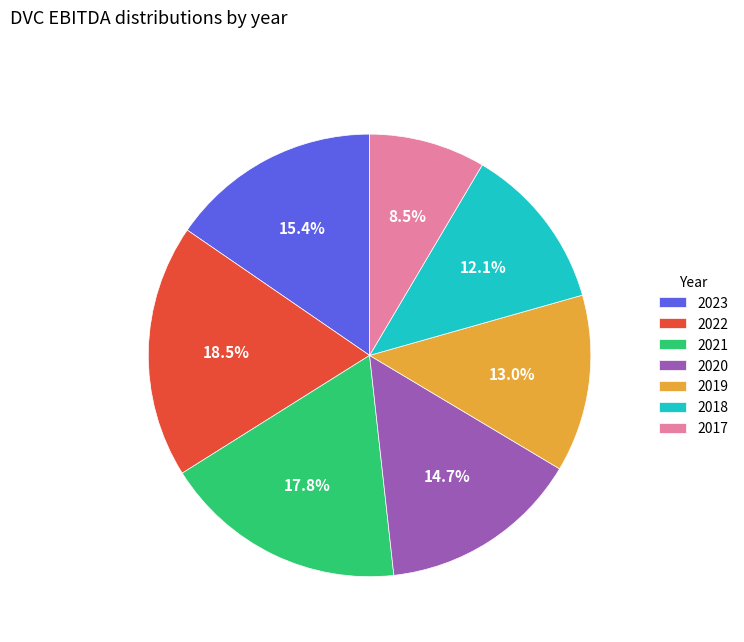

Which has a higher value, 2018 or 2023?

2023